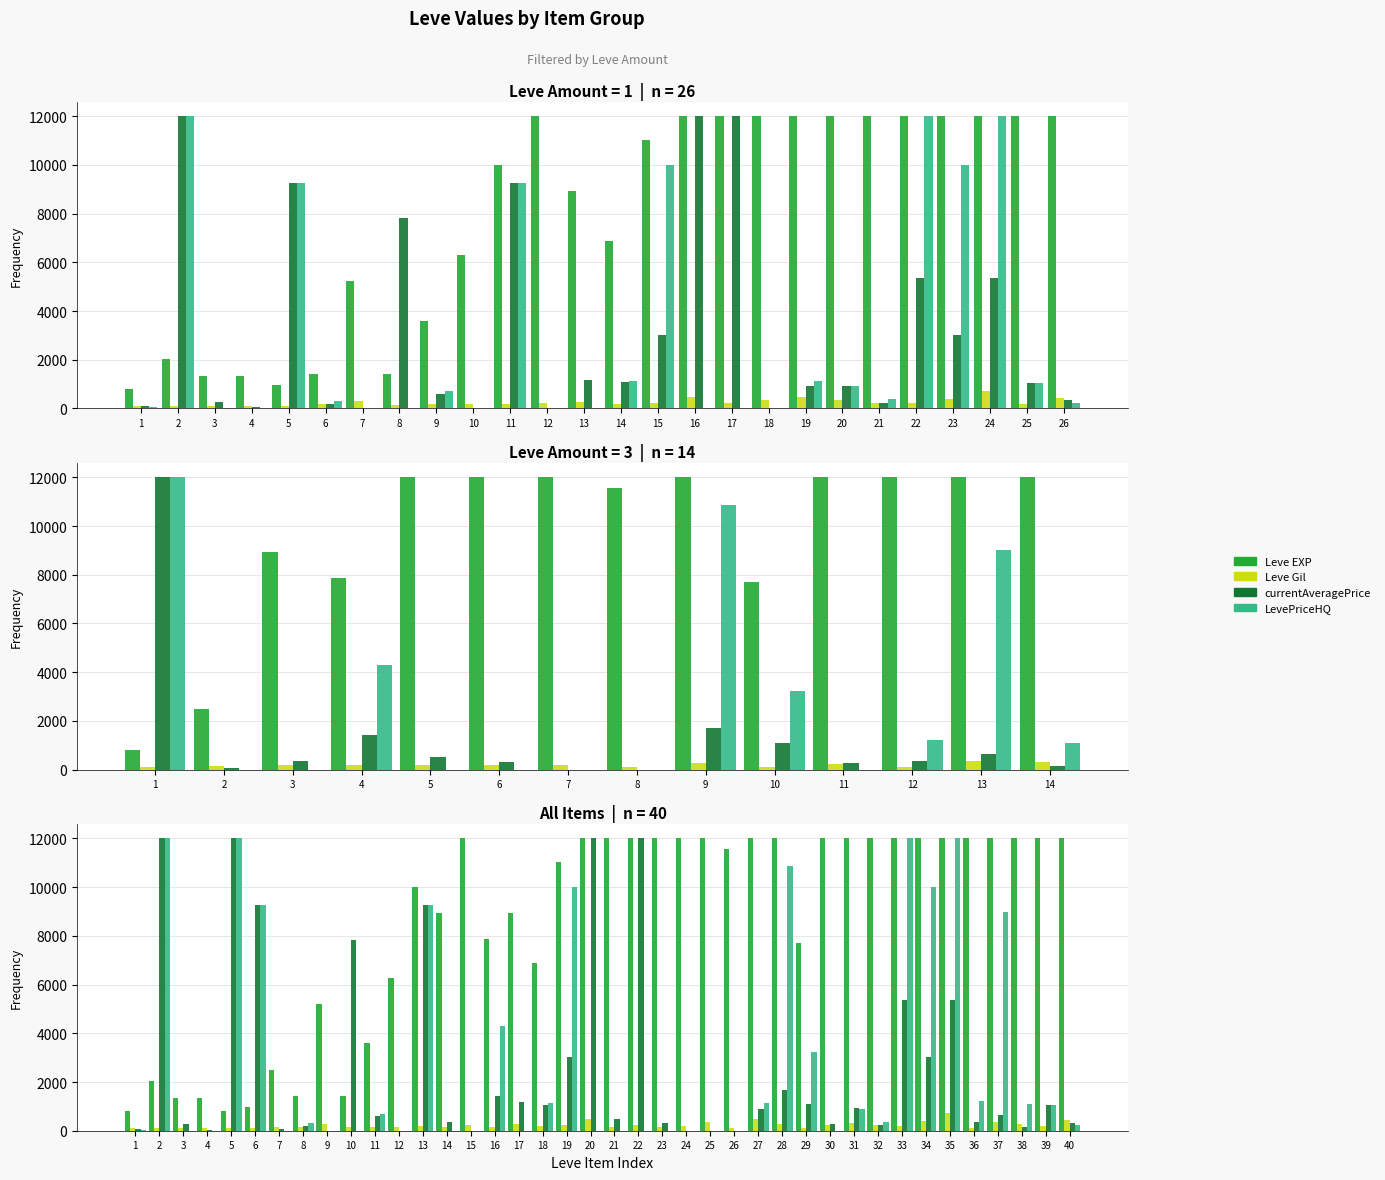

What is the difference between the highest and lowest values at 25?

12000